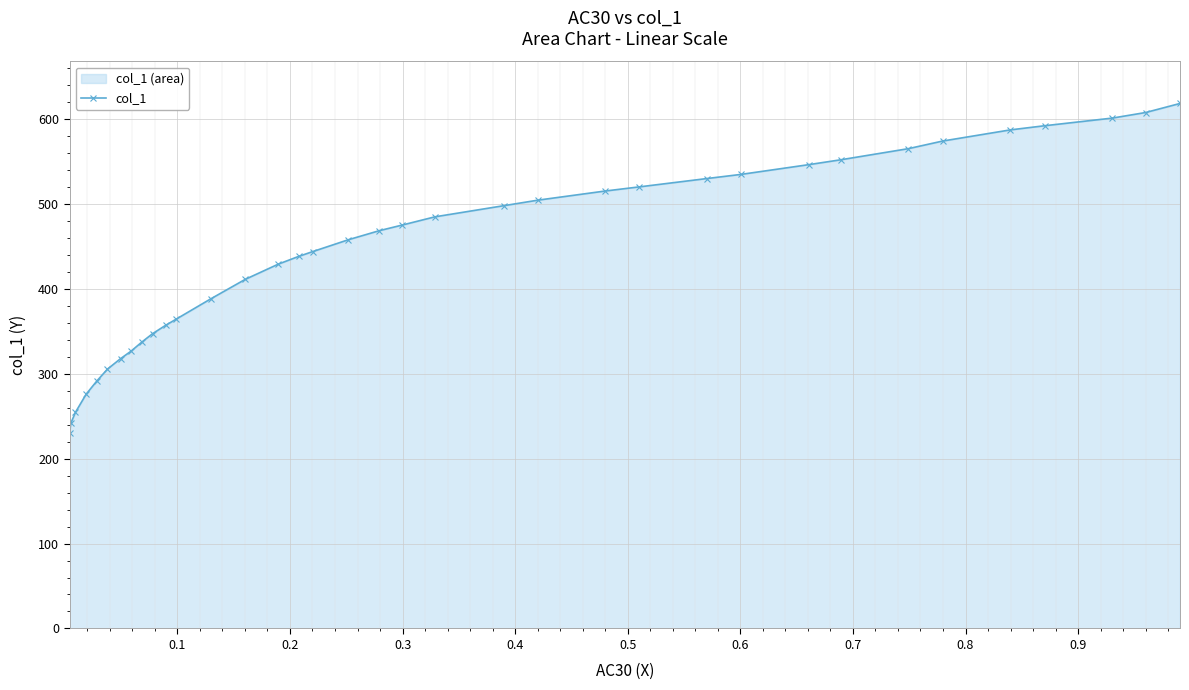

What is the minimum value shown in the chart?

230.0